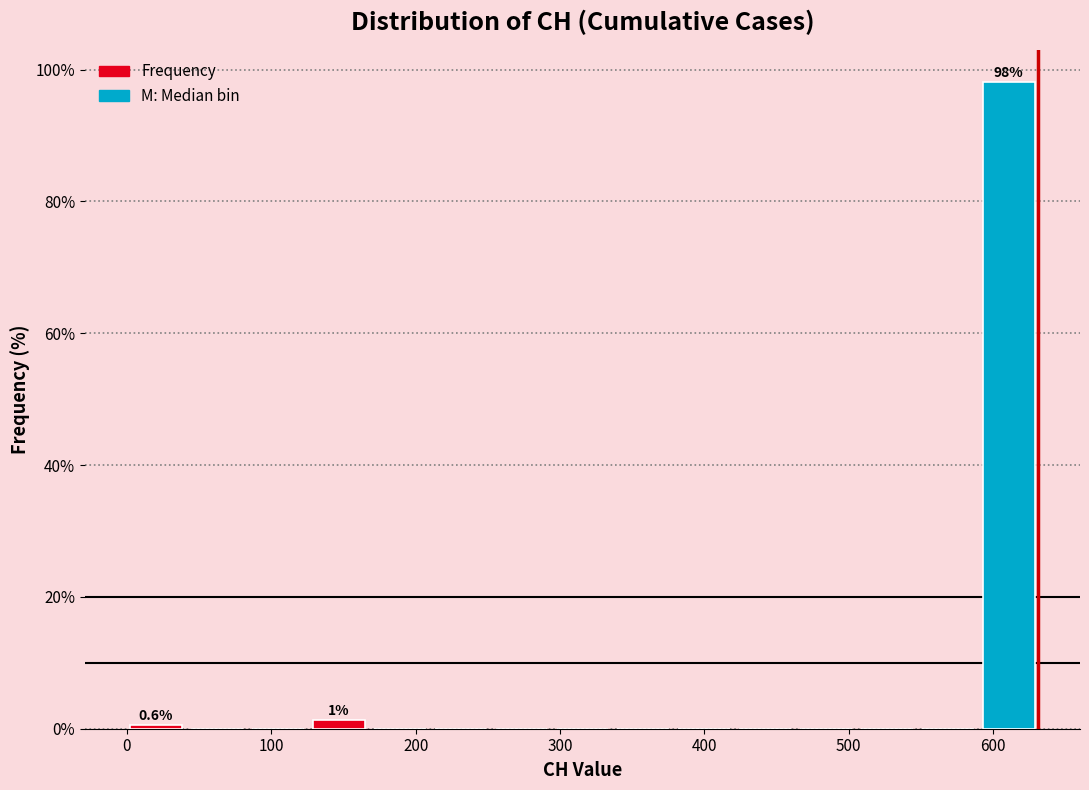

Over which range of the x-axis is the bar tallest?

590 to 630